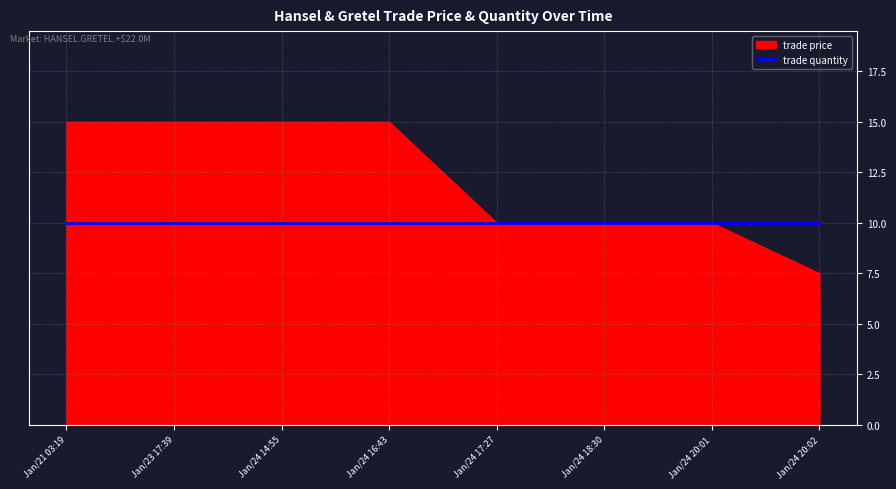

Rank the series at Jan/21 03:19 from highest to lowest value.

trade price, trade quantity